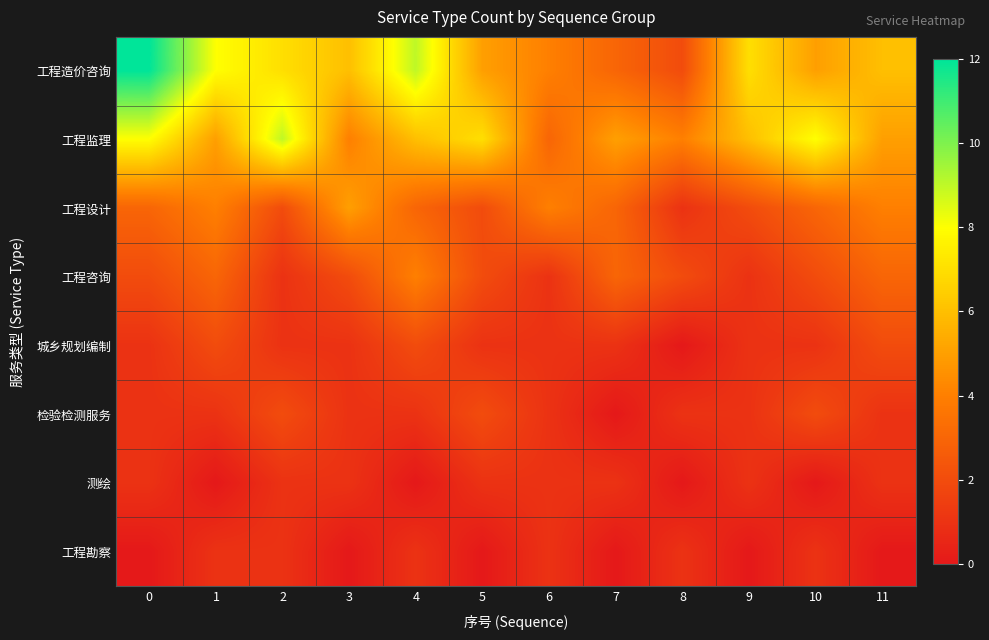

Which has a higher value, 7 or 10?

10